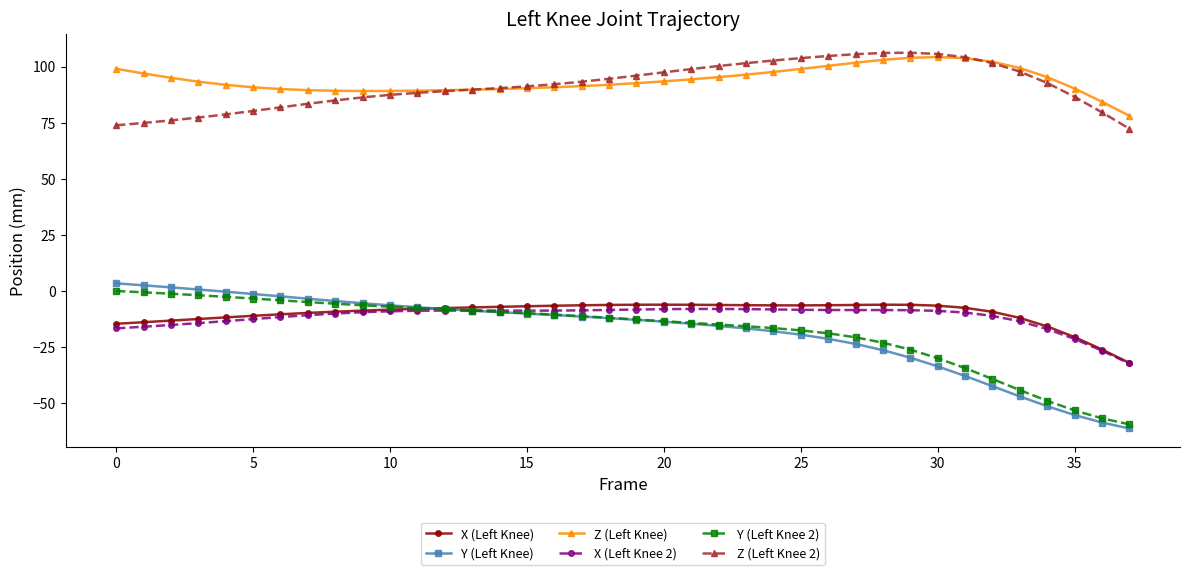

What is the minimum value shown in the chart?

-61.3